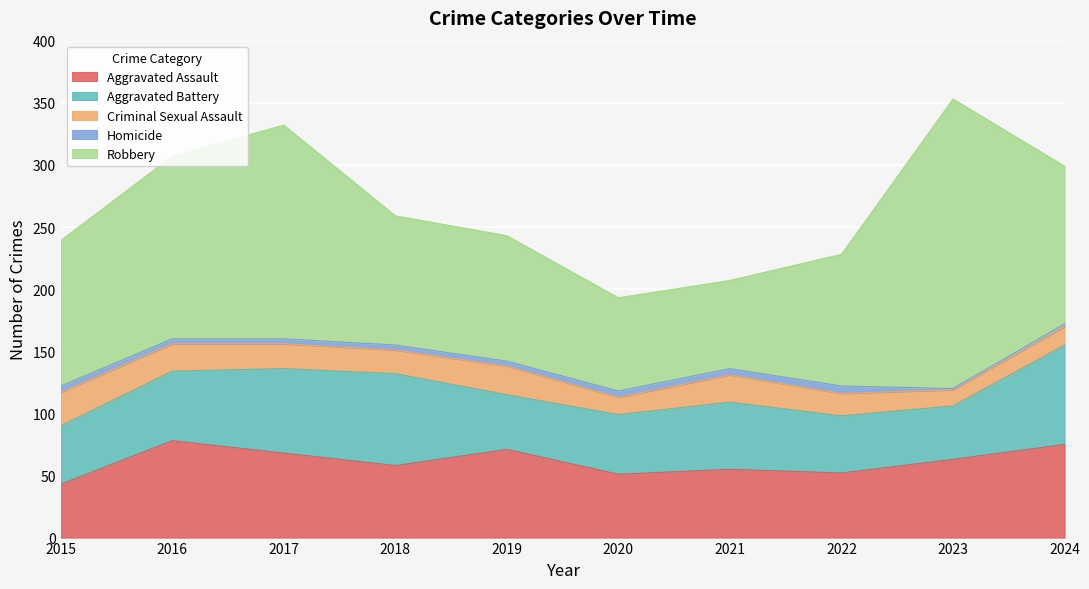

What is the difference between the second highest and minimum values in the Homicide series?

4